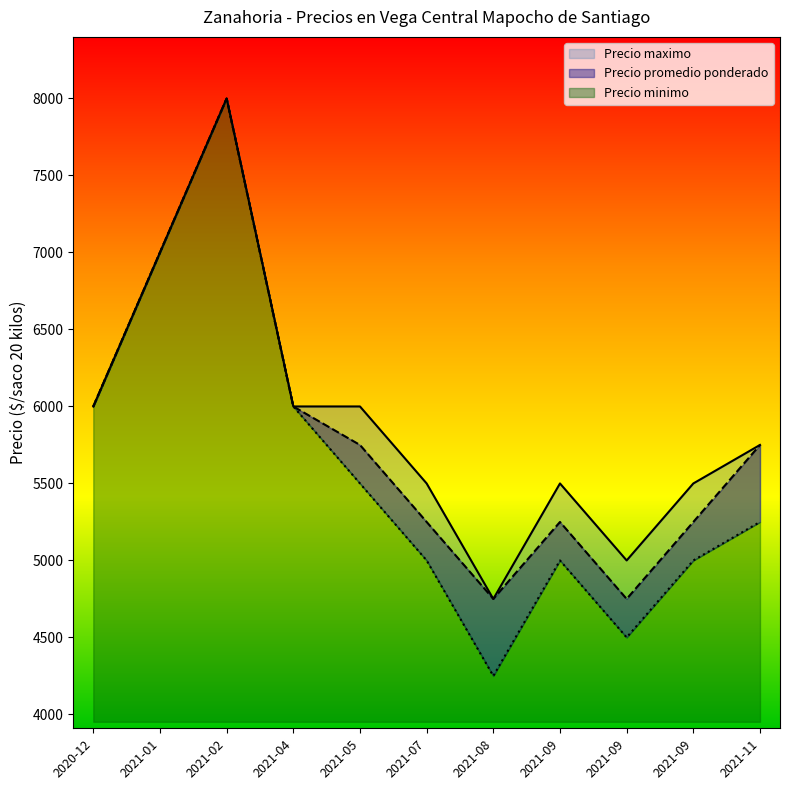

Which series has the largest total across all categories?

Precio maximo